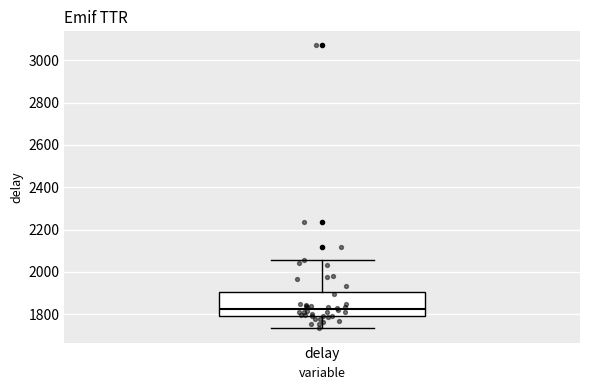

Transcribe this box plot: give where the median line is, the range the box spans, and where the two whiskers end, as read against the y-axis. The values are not printed on the chart, so give them approximately, as read against the axis.

median 1820, box 1800 to 1900, whiskers 1740 to 2060